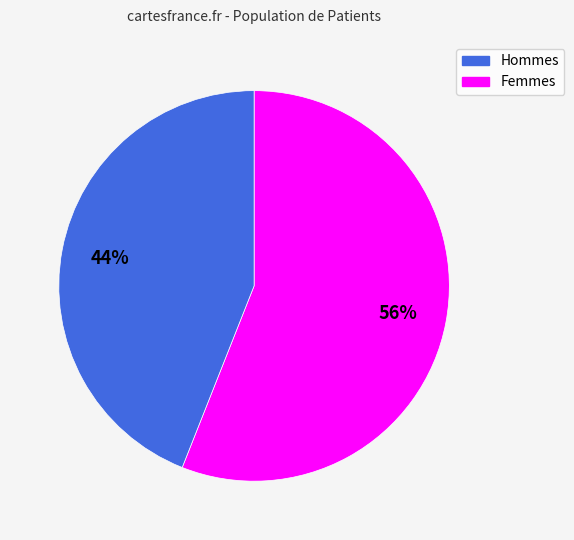

Is there any slice that represents more than half of the pie?

Yes